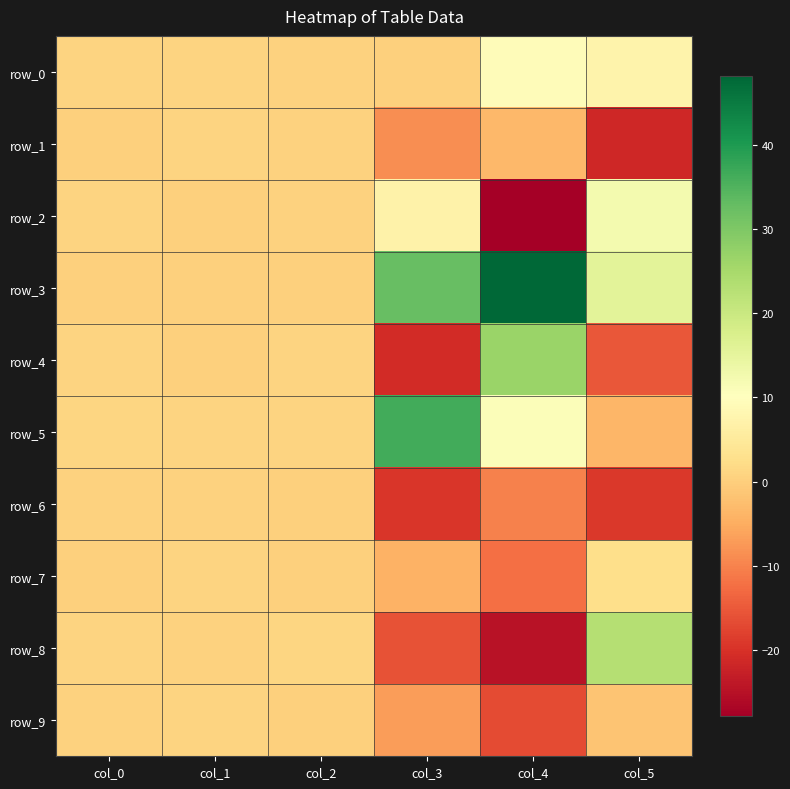

What value does the row_8 series have at col_5?

22.9